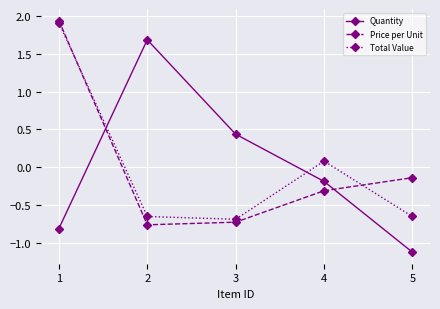

What is the value of the Quantity point at the 4th from the left?

-0.2